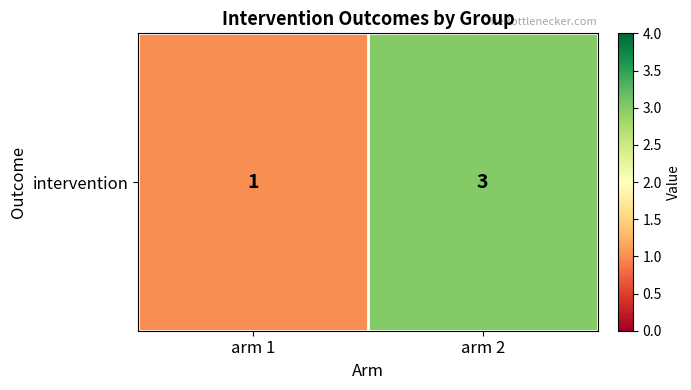

How many data points are less than 3?

1